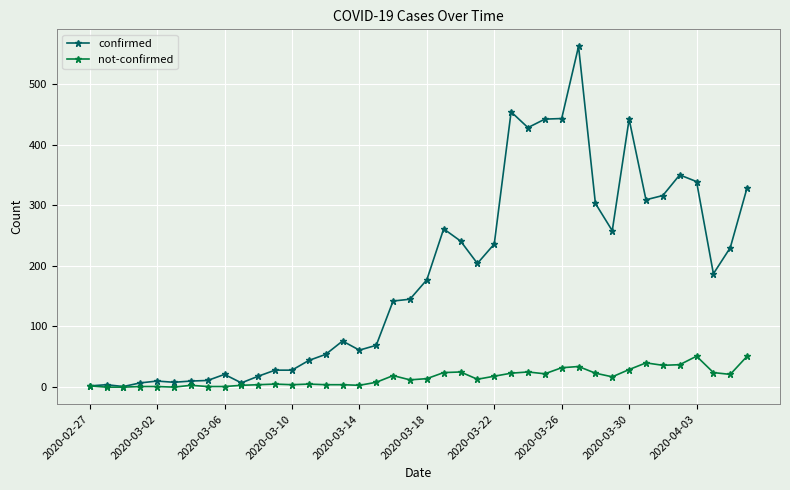

What is the sum of all not-confirmed values?

639